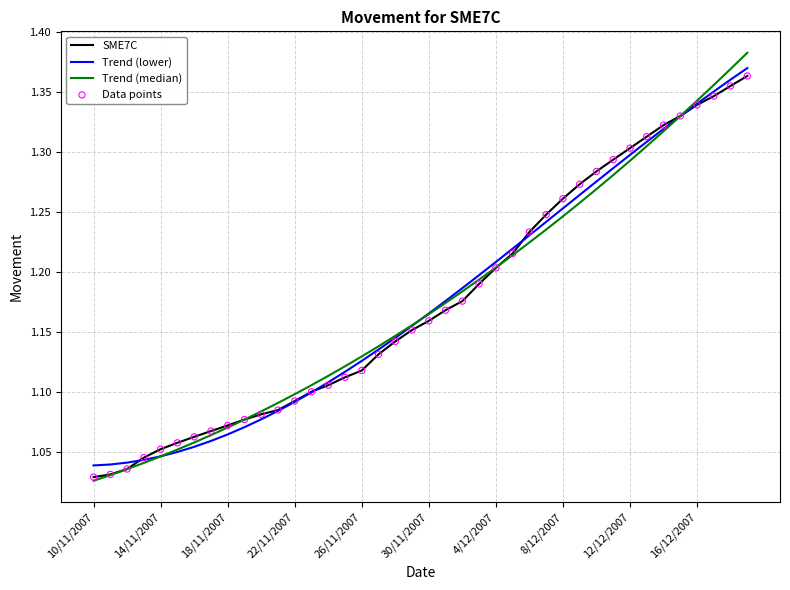

Which series has the largest range (max minus min)?

Trend (median)